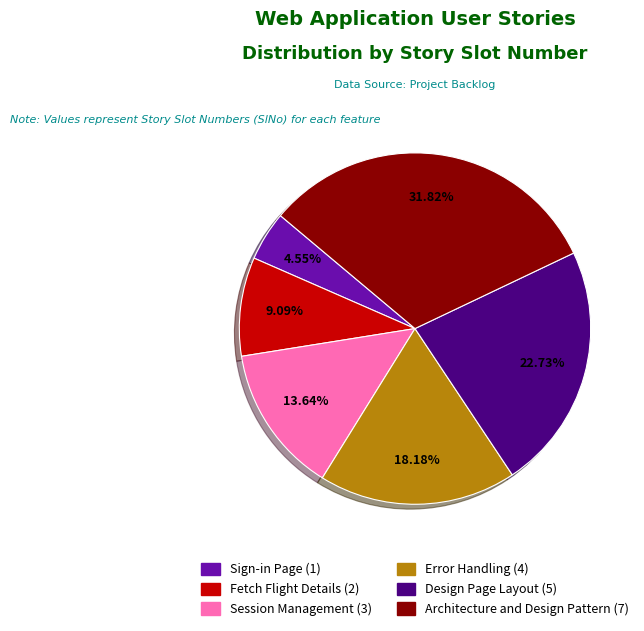

Which category has the smallest portion of the pie?

Sign-in Page